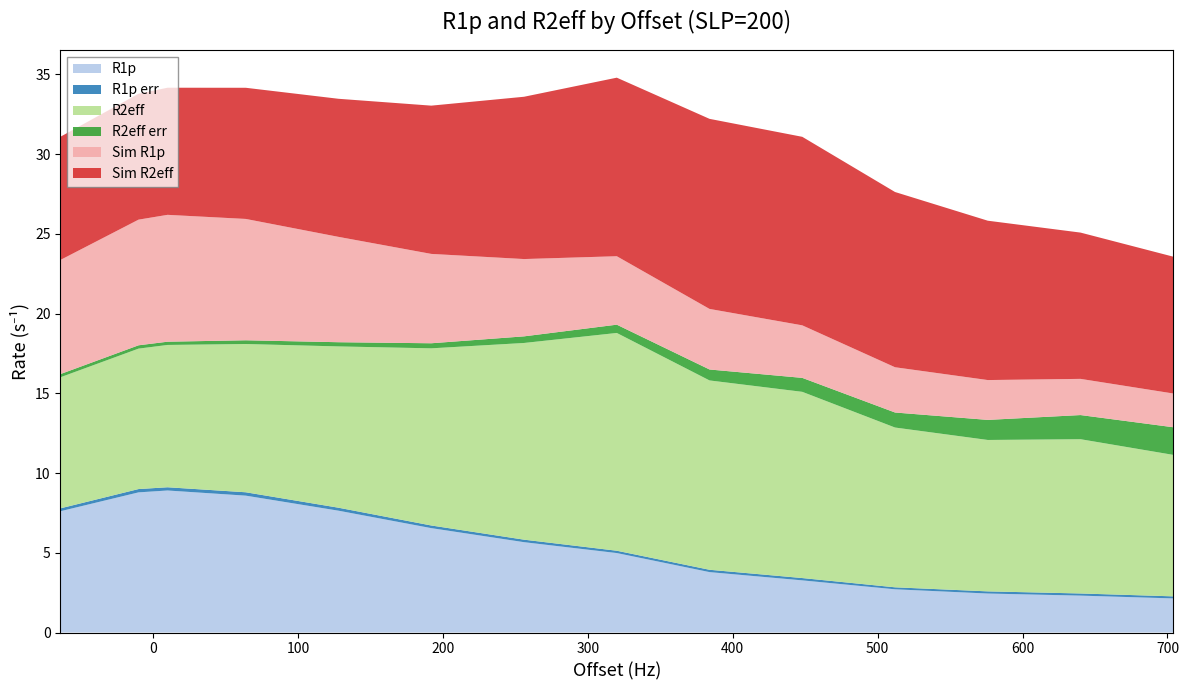

Reading left to right, list all the values displayed in this chart.

R1p: 10.0=8.9	-10.0=8.8	64.0=8.6	128.0=7.6	-64.0=7.6	192.0=6.5	256.0=5.7	320.0=5.0	384.0=3.8	448.0=3.3	512.0=2.7	576.0=2.4	640.0=2.3	704.0=2.1
R1p err: 10.0=0.2	-10.0=0.2	64.0=0.2	128.0=0.2	-64.0=0.2	192.0=0.2	256.0=0.2	320.0=0.1	384.0=0.1	448.0=0.1	512.0=0.1	576.0=0.1	640.0=0.1	704.0=0.1
R2eff: 10.0=8.9	-10.0=8.8	64.0=9.3	128.0=10.1	-64.0=8.2	192.0=11.1	256.0=12.3	320.0=13.7	384.0=11.9	448.0=11.7	512.0=10.0	576.0=9.5	640.0=9.7	704.0=8.9
R2eff err: 10.0=0.2	-10.0=0.2	64.0=0.2	128.0=0.3	-64.0=0.2	192.0=0.3	256.0=0.4	320.0=0.5	384.0=0.7	448.0=0.9	512.0=0.9	576.0=1.3	640.0=1.5	704.0=1.7
Sim R1p: 10.0=8.0	-10.0=7.9	64.0=7.6	128.0=6.6	-64.0=7.2	192.0=5.6	256.0=4.8	320.0=4.3	384.0=3.8	448.0=3.3	512.0=2.8	576.0=2.5	640.0=2.3	704.0=2.1
Sim R2eff: 10.0=8.0	-10.0=7.9	64.0=8.2	128.0=8.7	-64.0=7.7	192.0=9.3	256.0=10.2	320.0=11.2	384.0=11.9	448.0=11.8	512.0=11.0	576.0=10.0	640.0=9.2	704.0=8.6